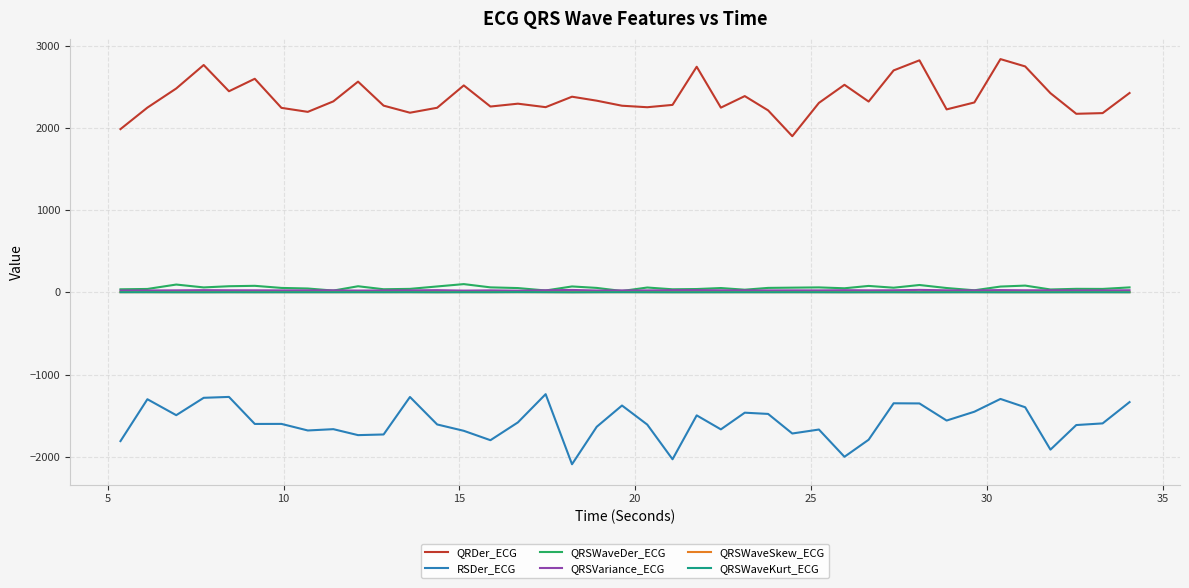

Which series has the largest total across all categories?

QRDer_ECG